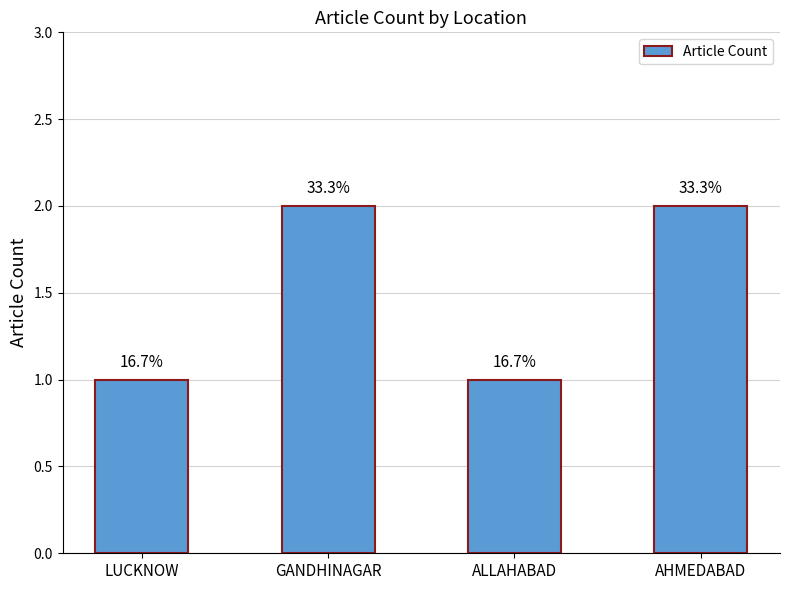

What is the label of the 1st bar from the right?

AHMEDABAD